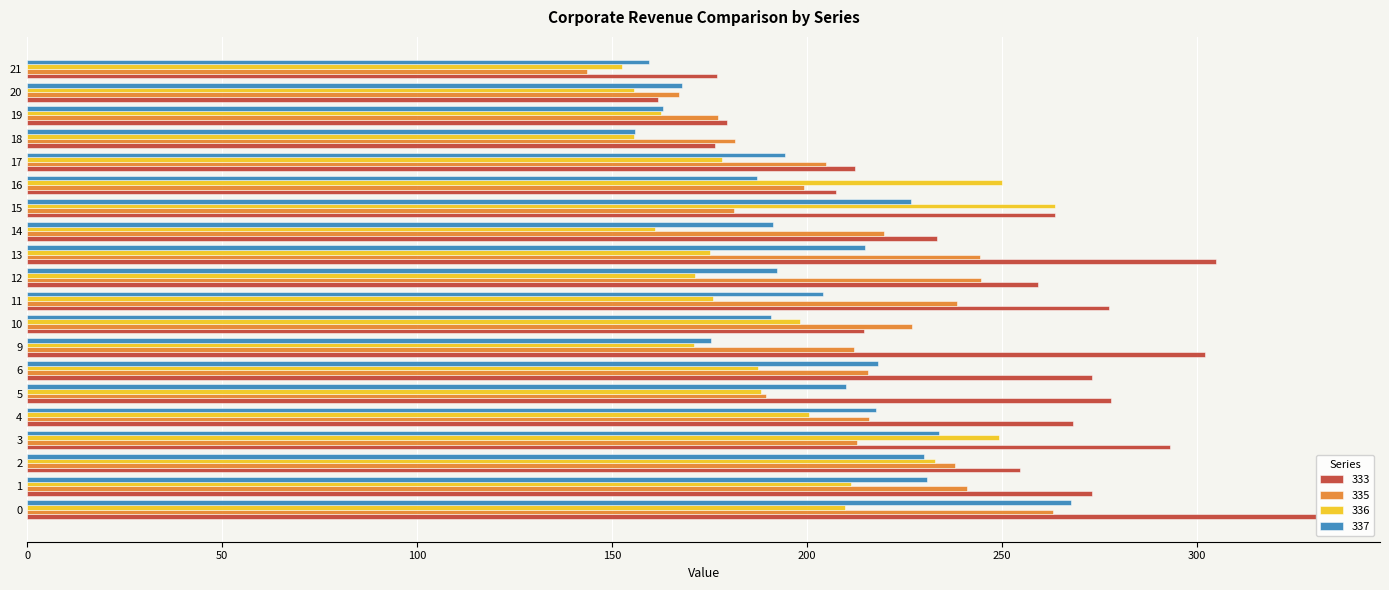

Which series has the largest total across all categories?

333